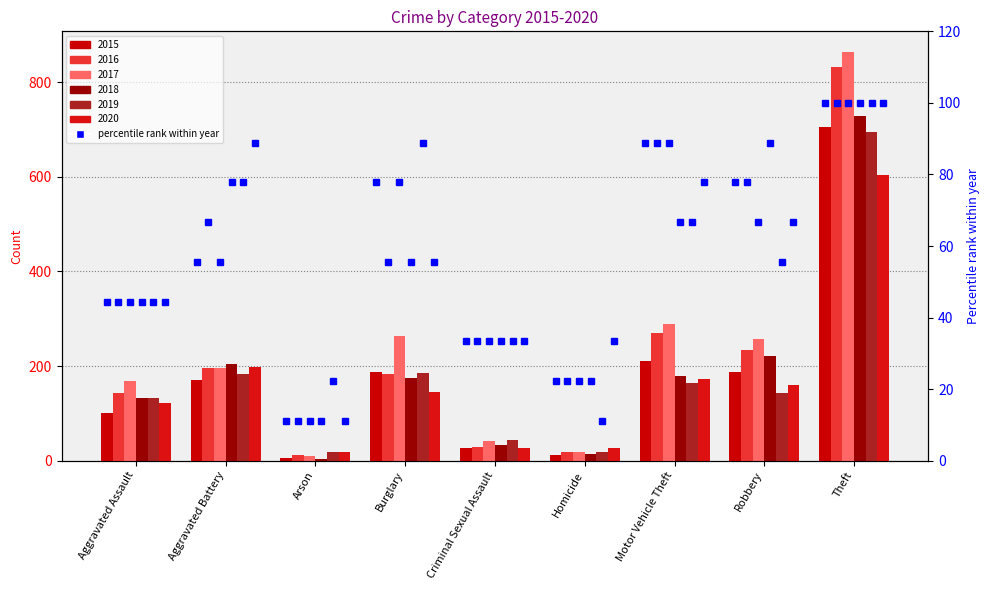

At which label is pct 2020 closest to 55?

Burglary